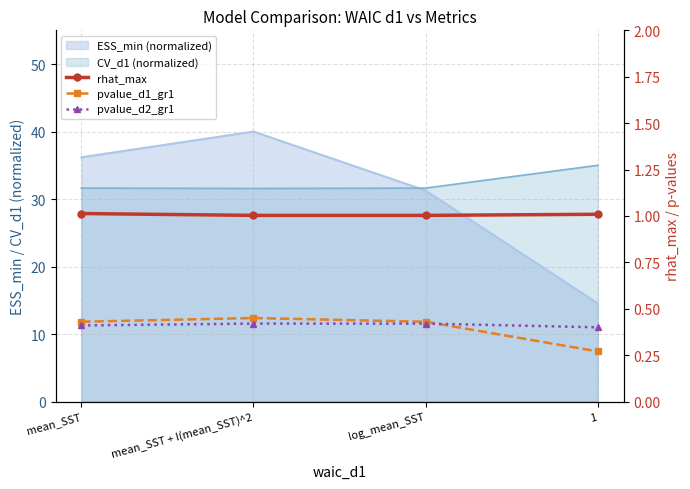

What is the minimum value for pvalue_d1_gr1?

0.3